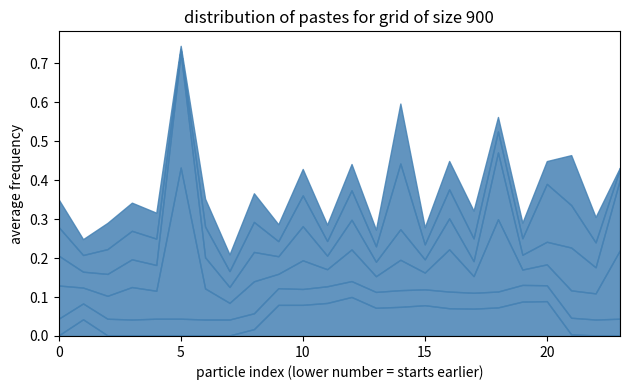

At which category is the sum across all series the highest?

5